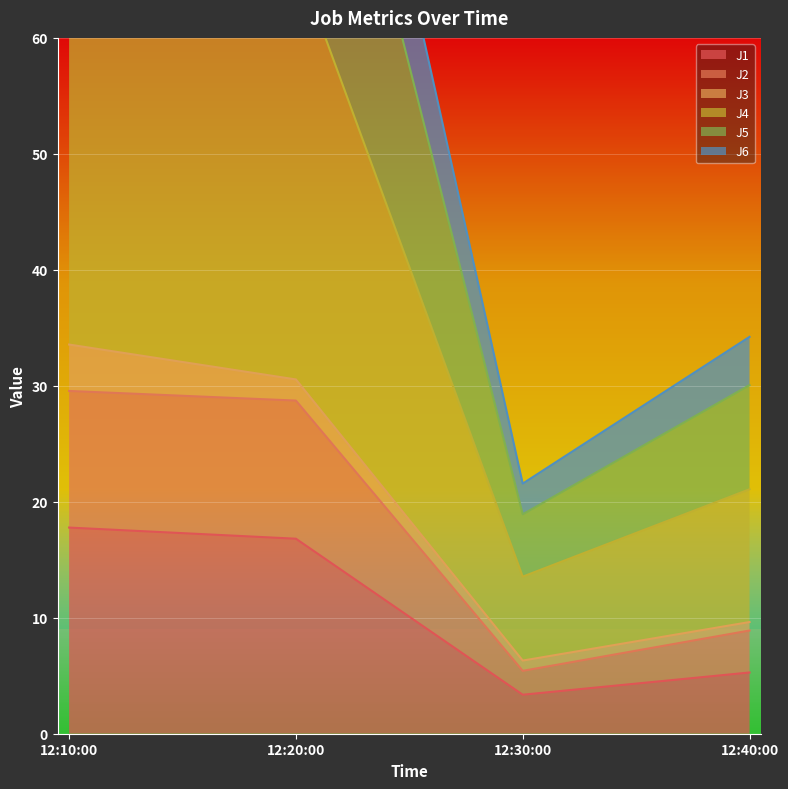

True or false: J1 has more than 2 interior local peaks.

False